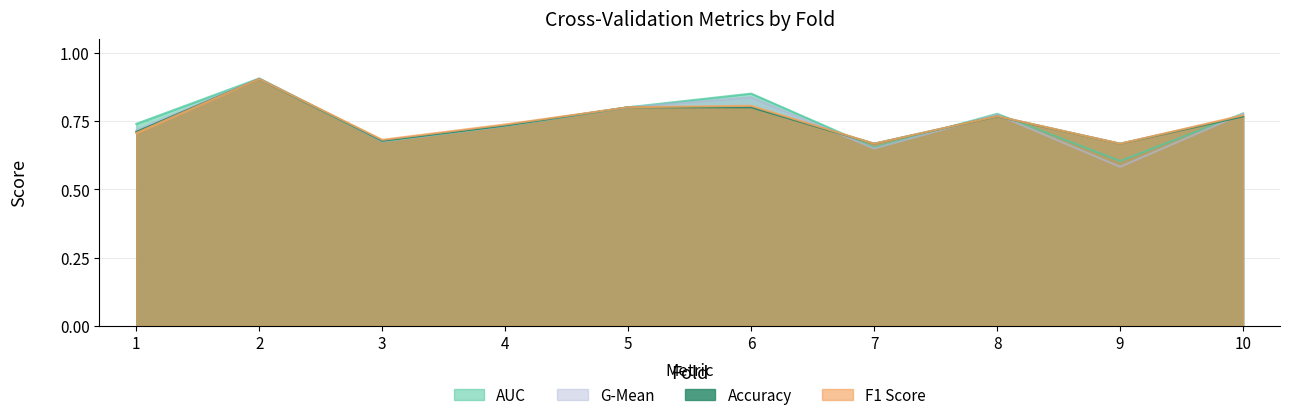

At which category is the sum across all series the highest?

2